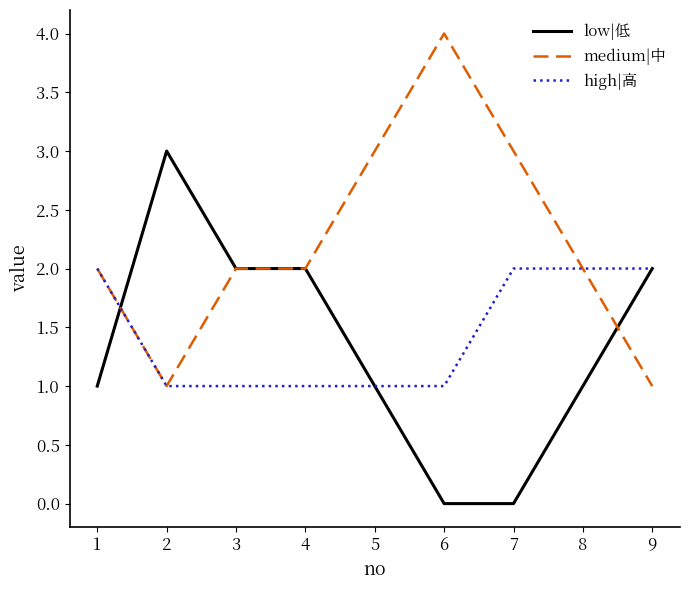

At 6, list the series in order from smallest to largest.

low|低, high|高, medium|中